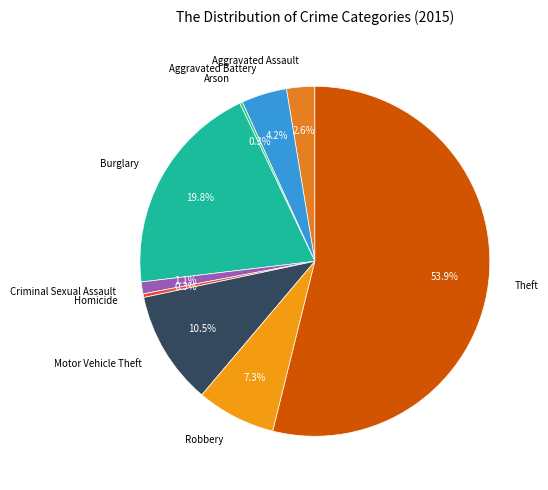

Is there a majority slice in this chart?

Yes